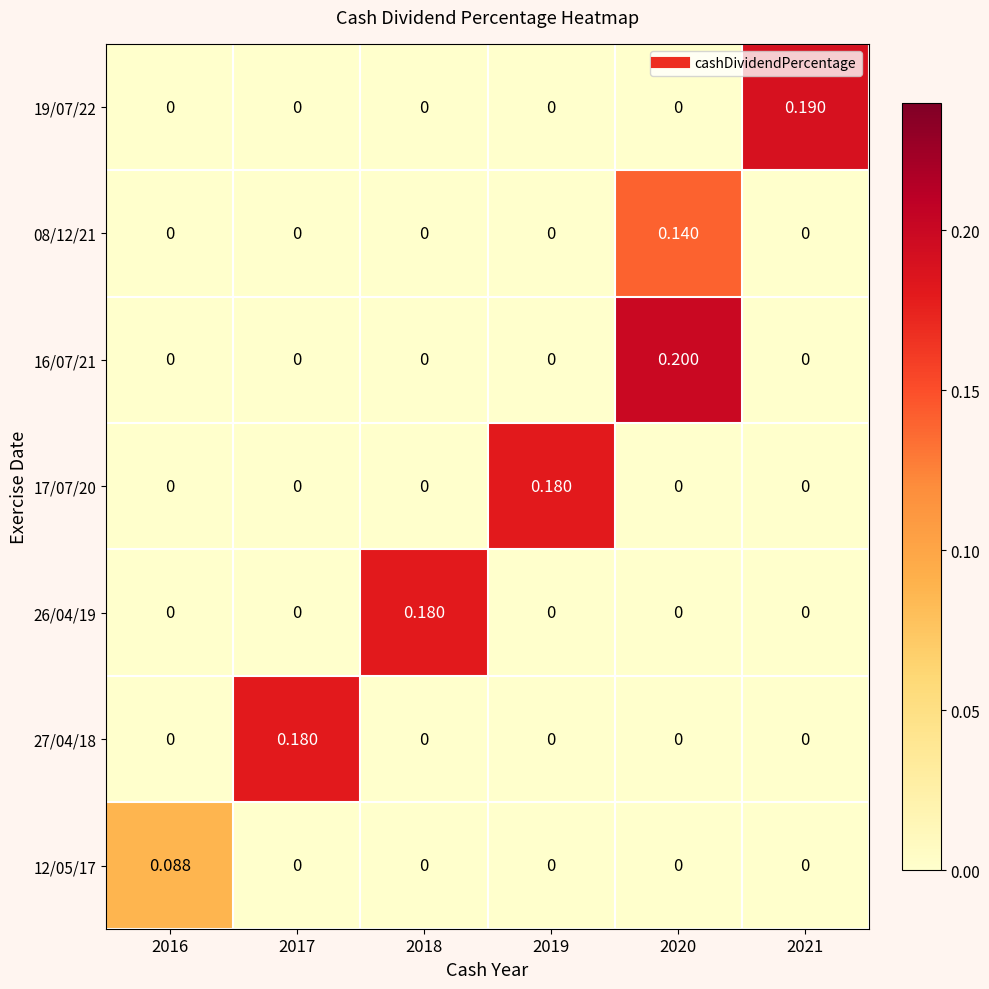

Is the value of 19/07/22 at 2017 greater than the value of 17/07/20 at 2019?

No